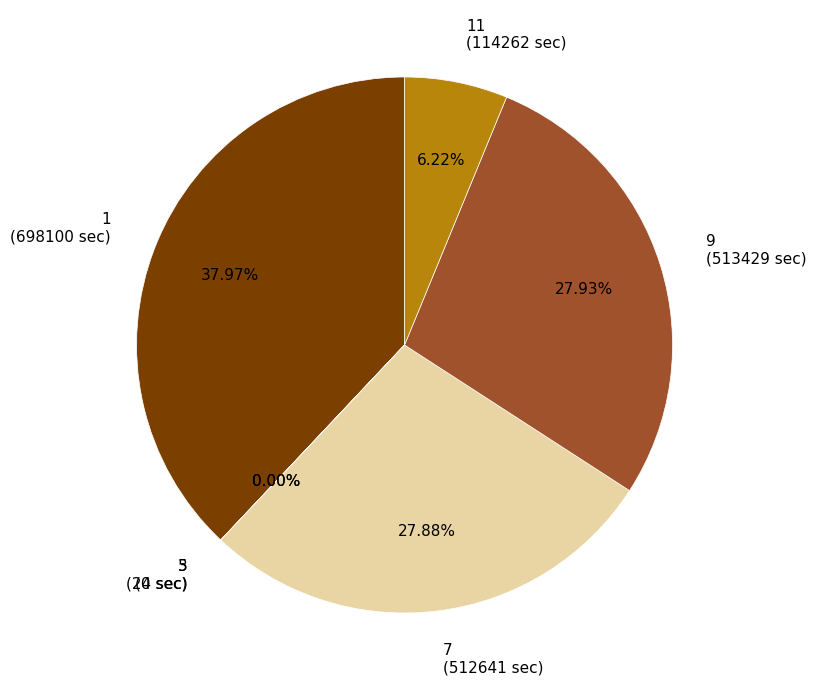

Approximately how many times larger is the value at 1 compared to 11?

6.1